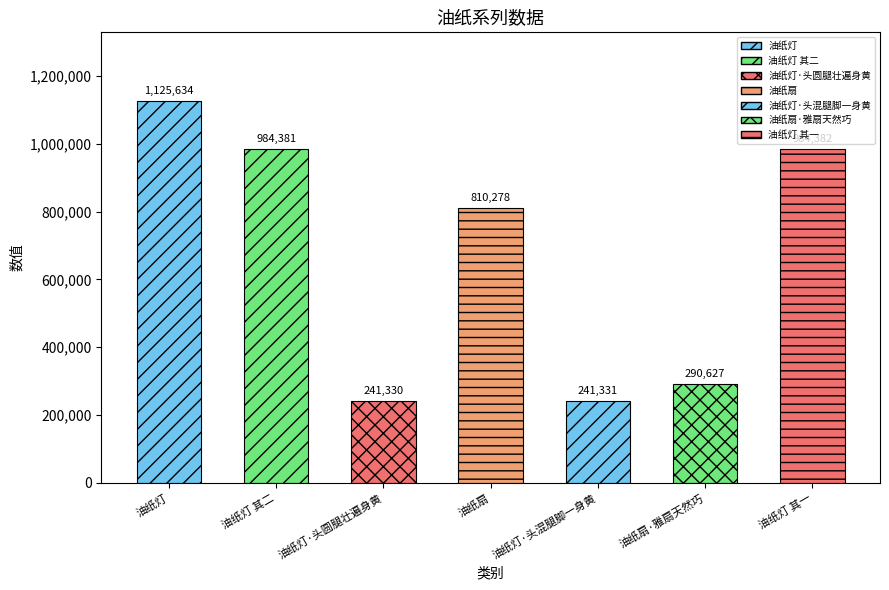

How many data points does each series have?

7